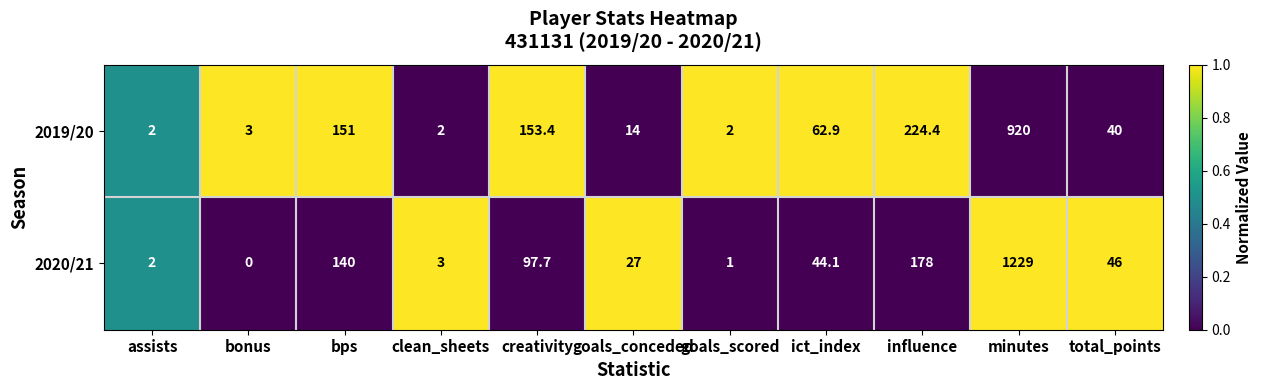

At which category does the chart reach its peak across all series?

minutes